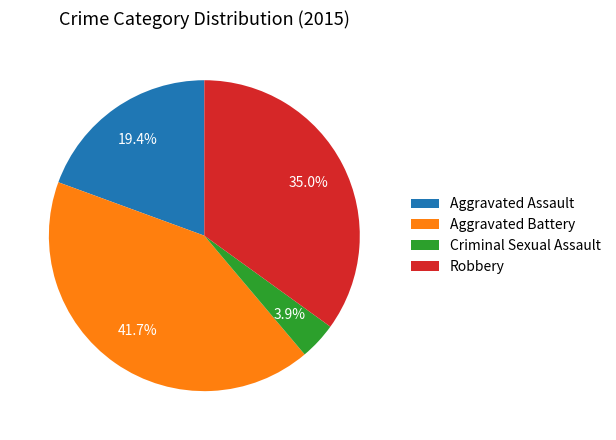

Do Aggravated Battery and Criminal Sexual Assault together represent more than half of the pie?

No